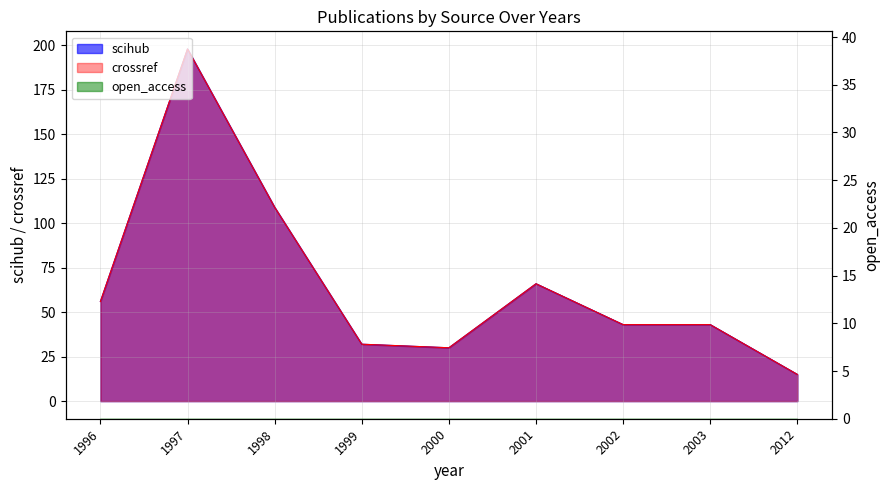

What is the sum of the crossref values at 2012 and 1999?

47